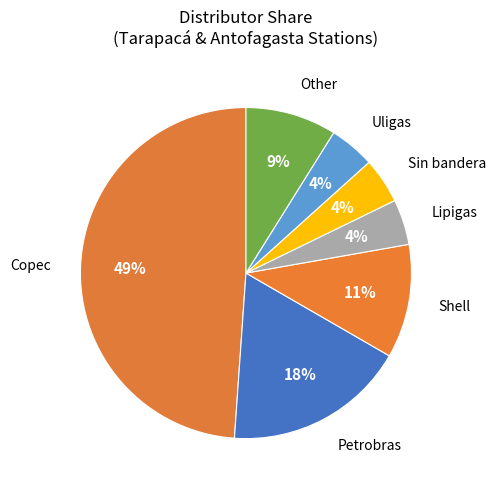

Count the number of slices in the pie.

7